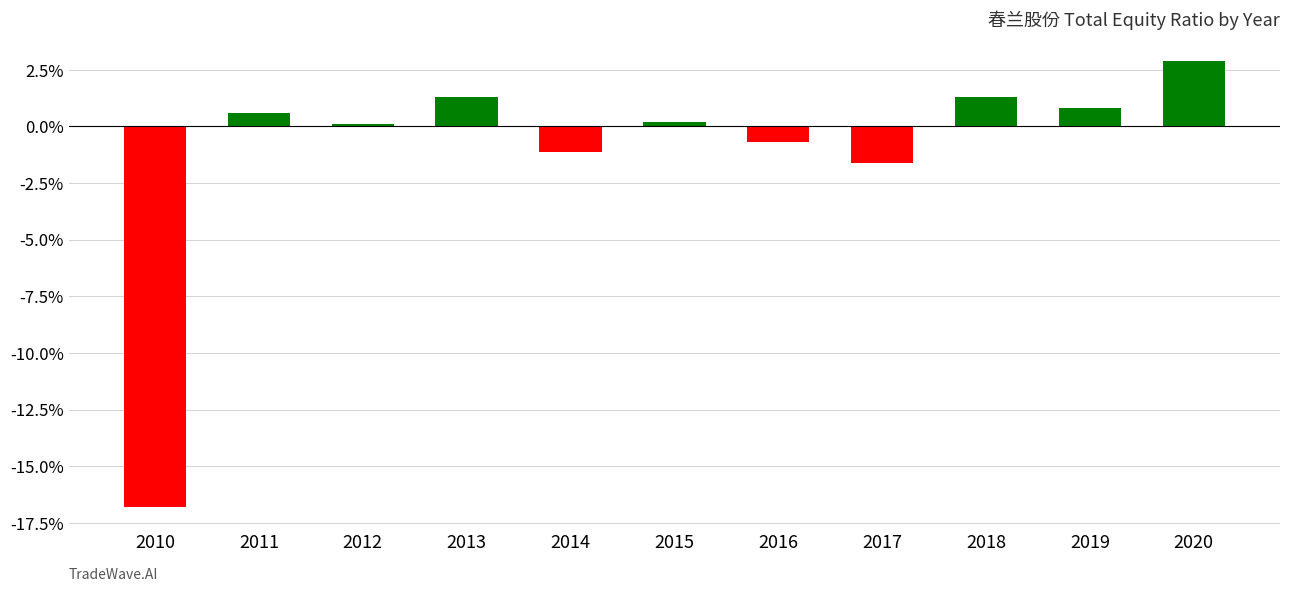

What is the minimum value shown in the chart?

-16.8